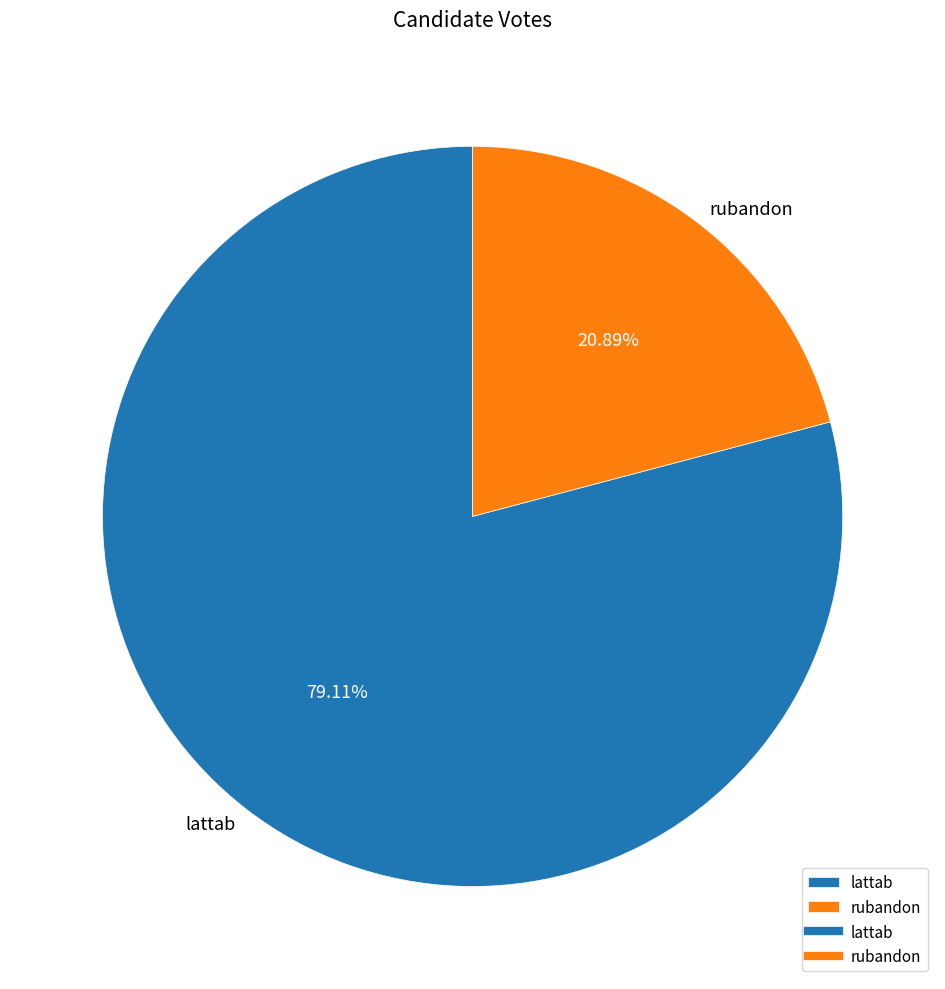

Is lattab the majority of the pie?

Yes